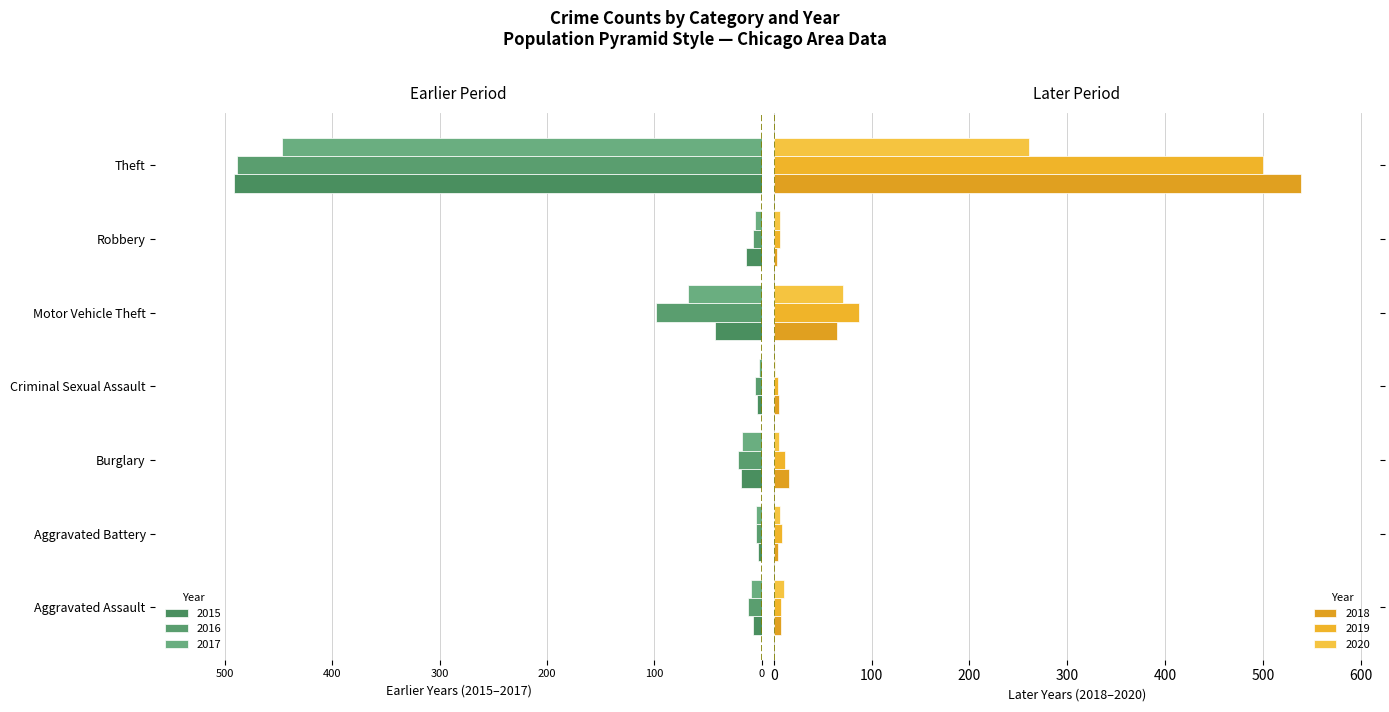

Reading left to right, extract all data points from this chart.

2015: Aggravated Assault=-8	Aggravated Battery=-3	Burglary=-19	Criminal Sexual Assault=-4	Motor Vehicle Theft=-43	Robbery=-15	Theft=-491
2016: Aggravated Assault=-13	Aggravated Battery=-5	Burglary=-22	Criminal Sexual Assault=-6	Motor Vehicle Theft=-98	Robbery=-8	Theft=-489
2017: Aggravated Assault=-10	Aggravated Battery=-5	Burglary=-18	Criminal Sexual Assault=-2	Motor Vehicle Theft=-69	Robbery=-6	Theft=-447
2018: Aggravated Assault=7	Aggravated Battery=4	Burglary=16	Criminal Sexual Assault=5	Motor Vehicle Theft=65	Robbery=3	Theft=539
2019: Aggravated Assault=7	Aggravated Battery=8	Burglary=12	Criminal Sexual Assault=4	Motor Vehicle Theft=87	Robbery=6	Theft=500
2020: Aggravated Assault=11	Aggravated Battery=6	Burglary=5	Criminal Sexual Assault=1	Motor Vehicle Theft=71	Robbery=6	Theft=261